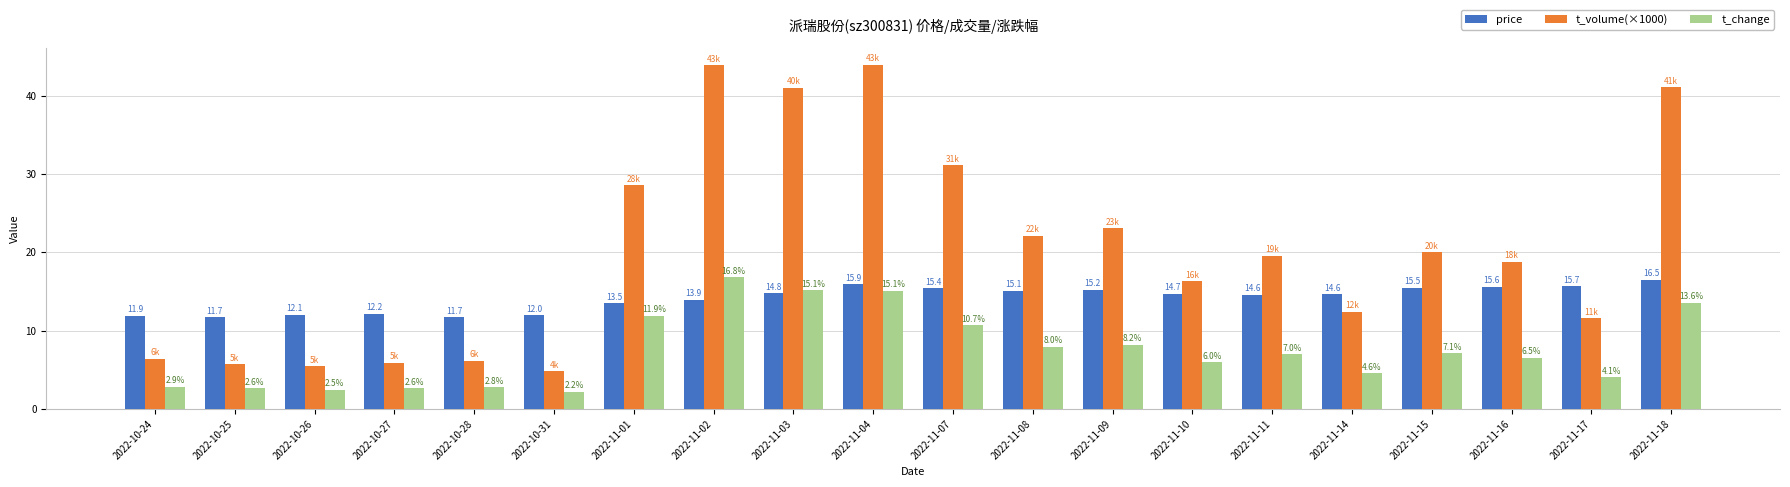

What is the average value of the t_volume(×1000) series?

20.4